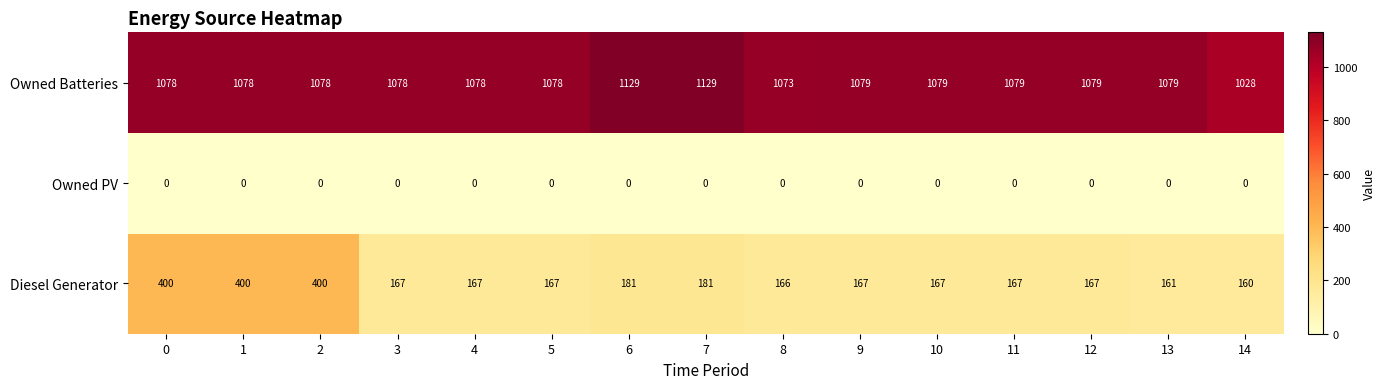

List the series in order of their peak value, lowest first.

Owned PV, Diesel Generator, Owned Batteries